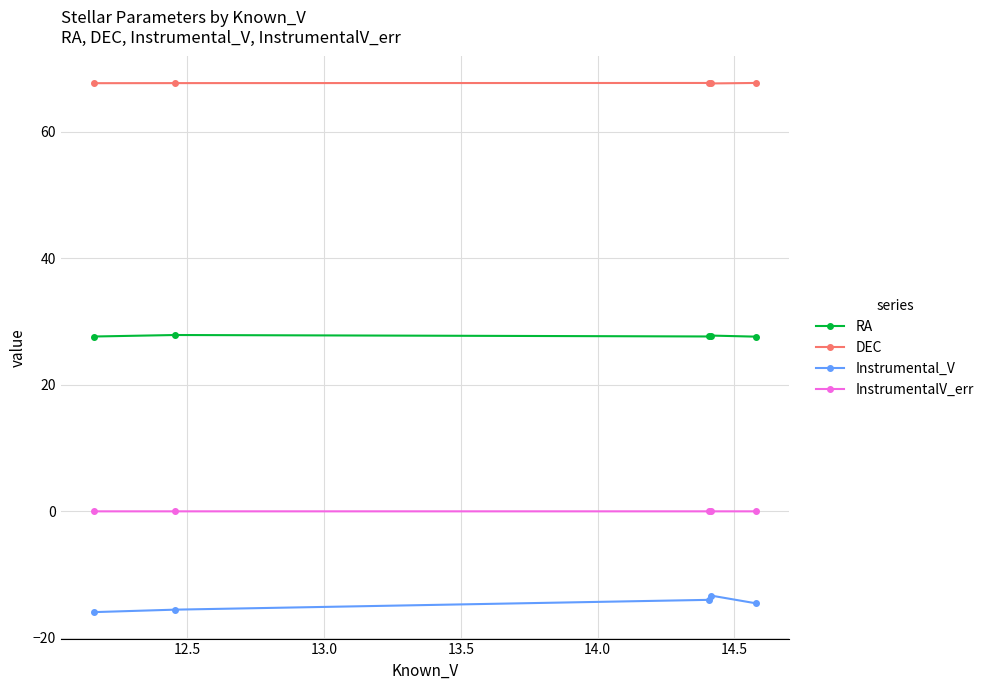

Which series has the largest range (max minus min)?

Instrumental_V